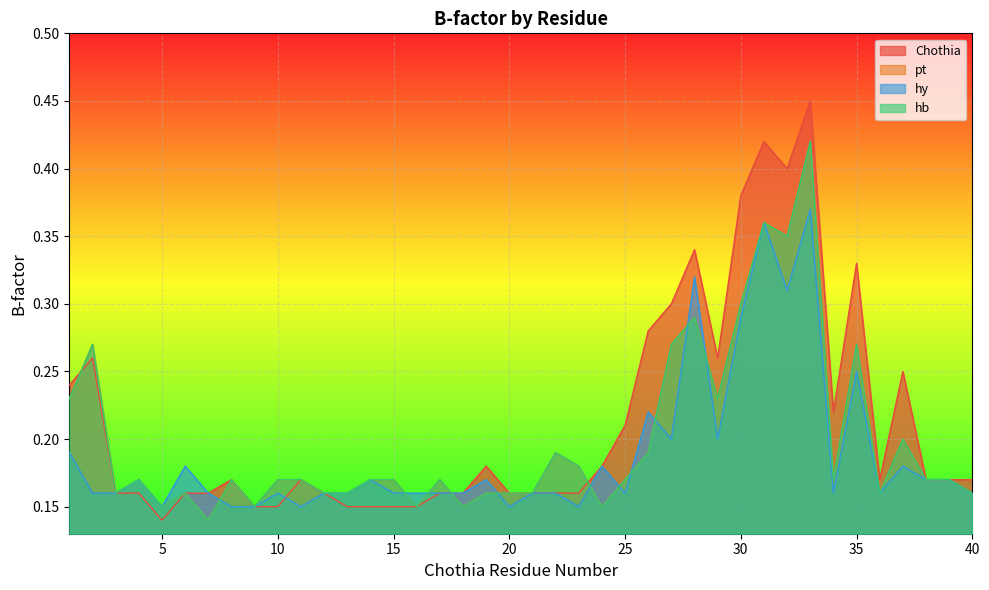

What is the difference between the maximum and second lowest values in the Chothia series?

0.3